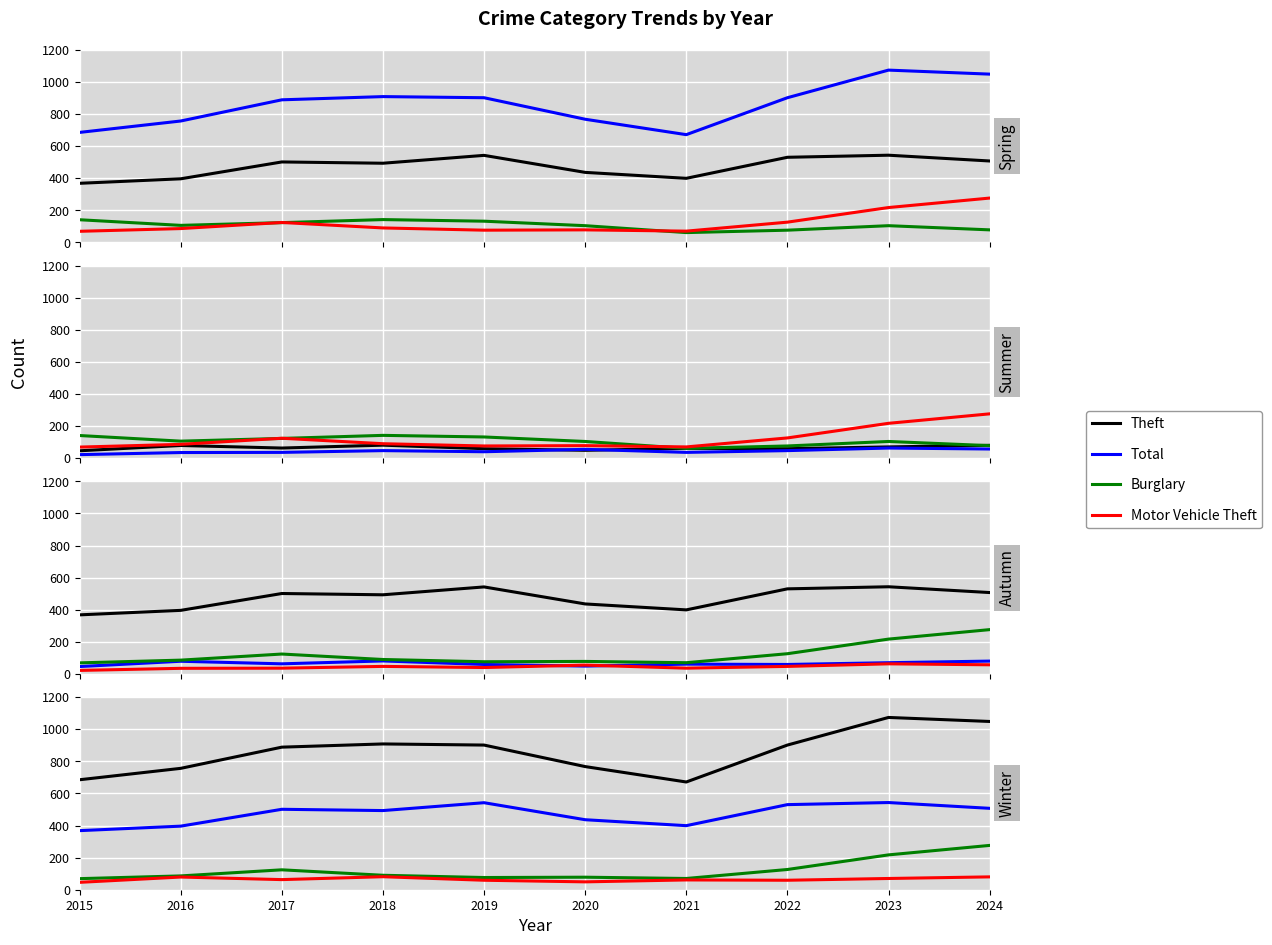

At how many categories does at least one series exceed 82?

10